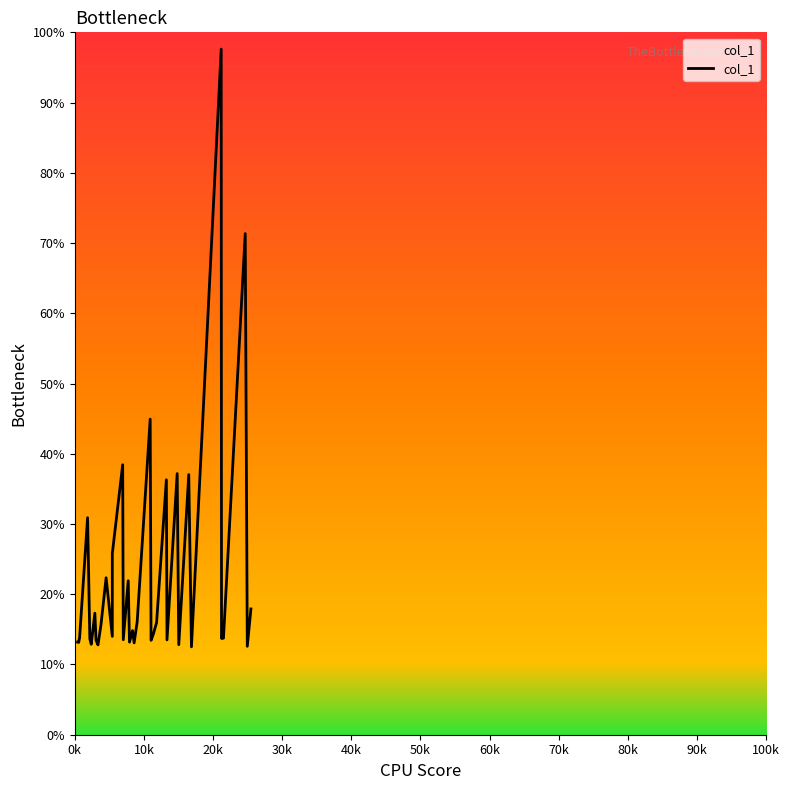

How many interior local valleys (lower than both neighbors) does the data have?

13